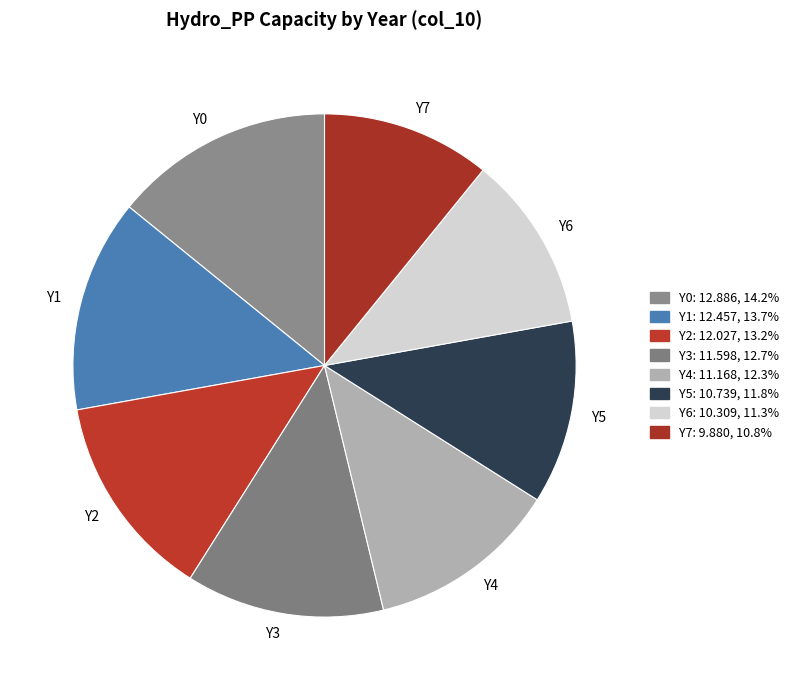

What is the ratio of the value at Y2 to the value at Y1?

1.0